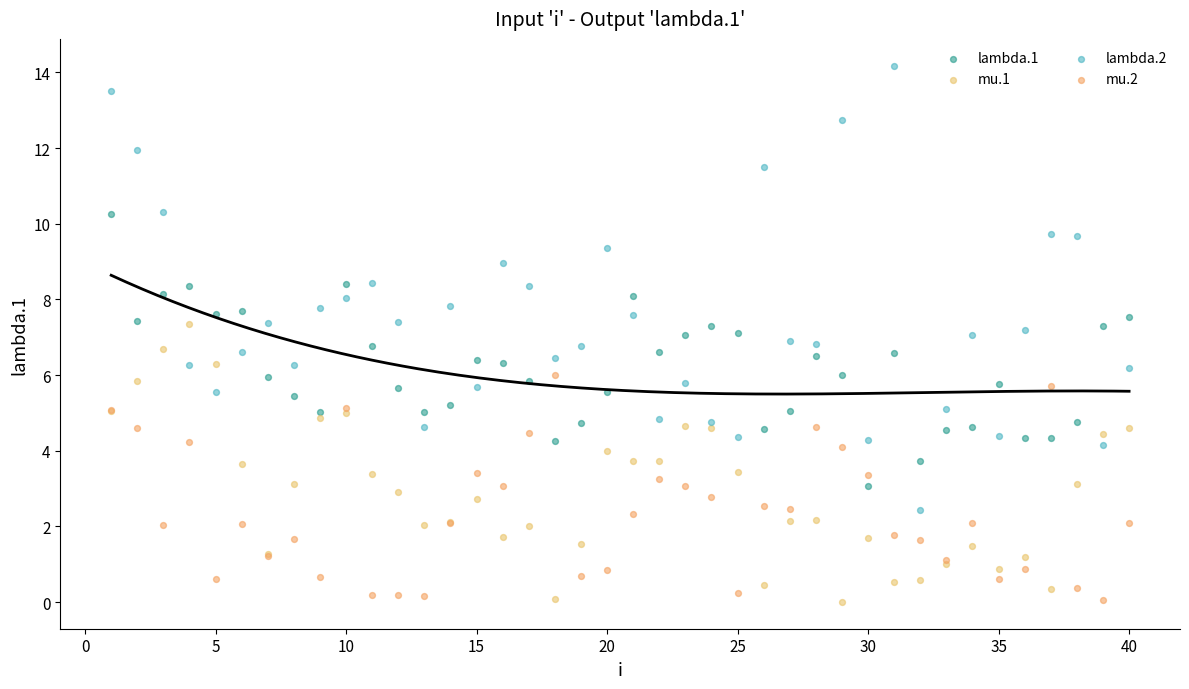

Which series contains the highest Y value?

lambda.2